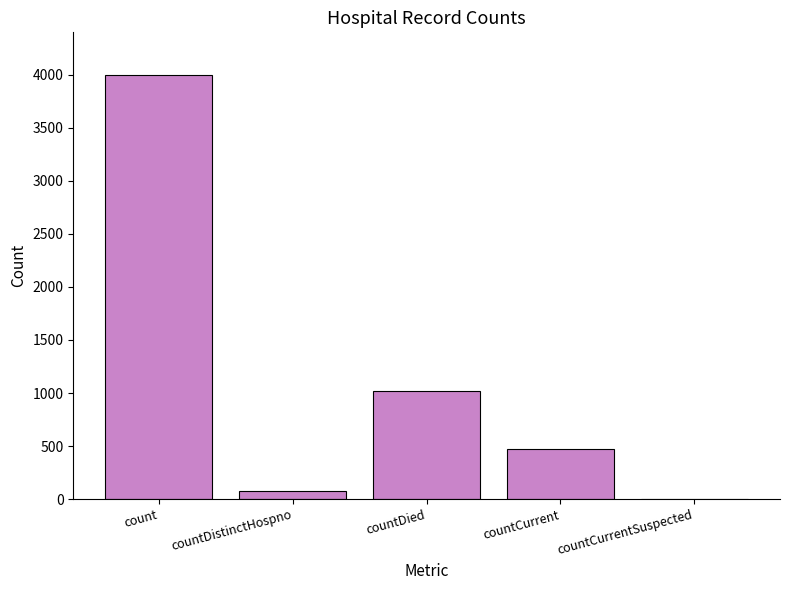

What is the maximum value shown in the chart?

3998